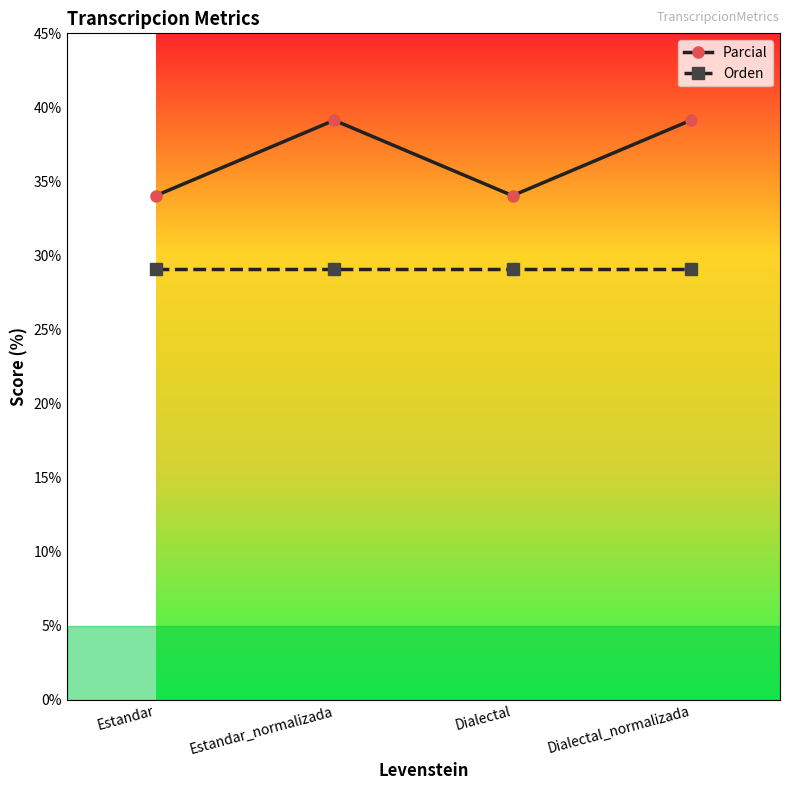

Which series has the largest total across all categories?

Parcial